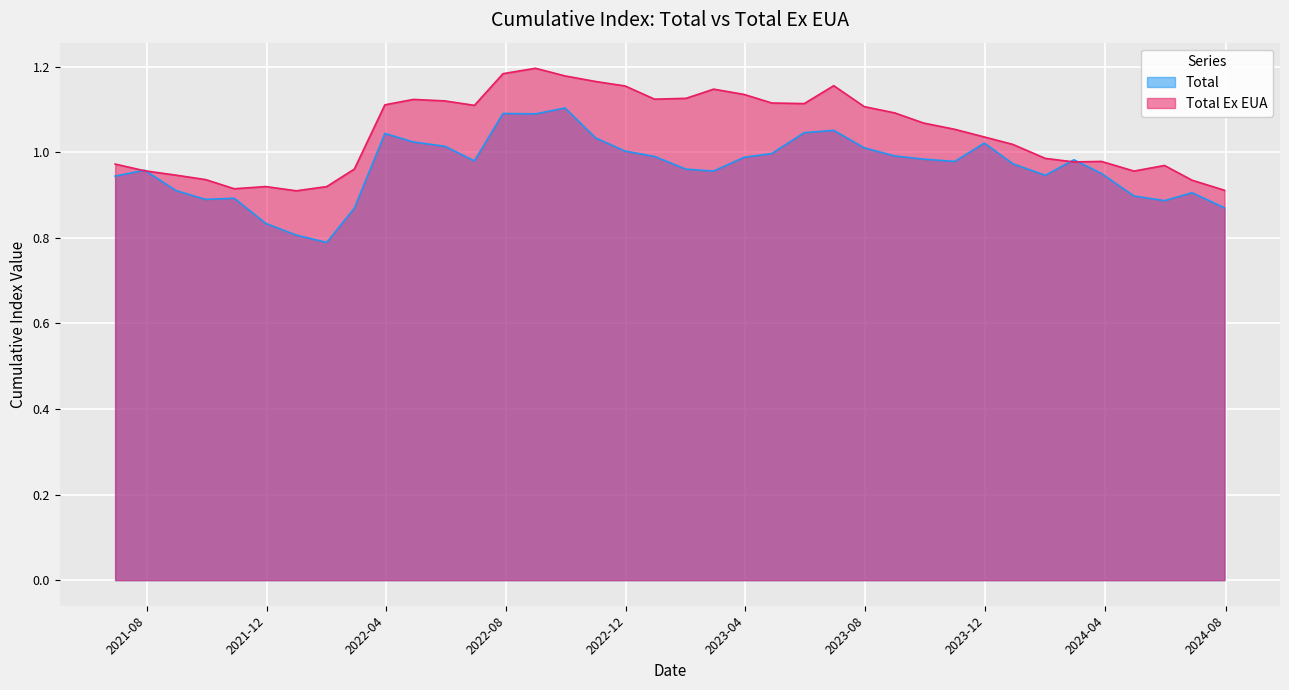

True or false: Total and Total Ex EUA cross at least once.

True